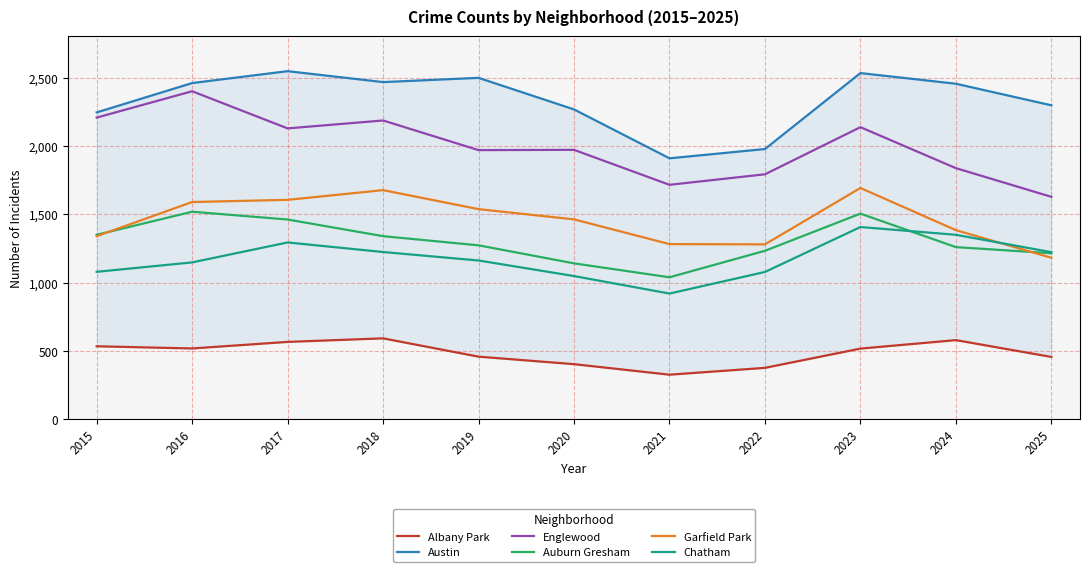

Reading right to left, extract all data points from this chart.

Albany Park: 2025=456	2024=579	2023=517	2022=376	2021=326	2020=403	2019=458	2018=592	2017=566	2016=518	2015=534
Austin: 2025=2298	2024=2456	2023=2534	2022=1978	2021=1910	2020=2268	2019=2499	2018=2468	2017=2548	2016=2461	2015=2246
Englewood: 2025=1628	2024=1838	2023=2138	2022=1793	2021=1716	2020=1972	2019=1970	2018=2187	2017=2129	2016=2401	2015=2208
Auburn Gresham: 2025=1215	2024=1260	2023=1505	2022=1233	2021=1039	2020=1141	2019=1273	2018=1340	2017=1462	2016=1519	2015=1350
Garfield Park: 2025=1182	2024=1384	2023=1693	2022=1280	2021=1282	2020=1463	2019=1538	2018=1677	2017=1606	2016=1590	2015=1340
Chatham: 2025=1223	2024=1350	2023=1407	2022=1078	2021=920	2020=1048	2019=1162	2018=1224	2017=1294	2016=1148	2015=1079